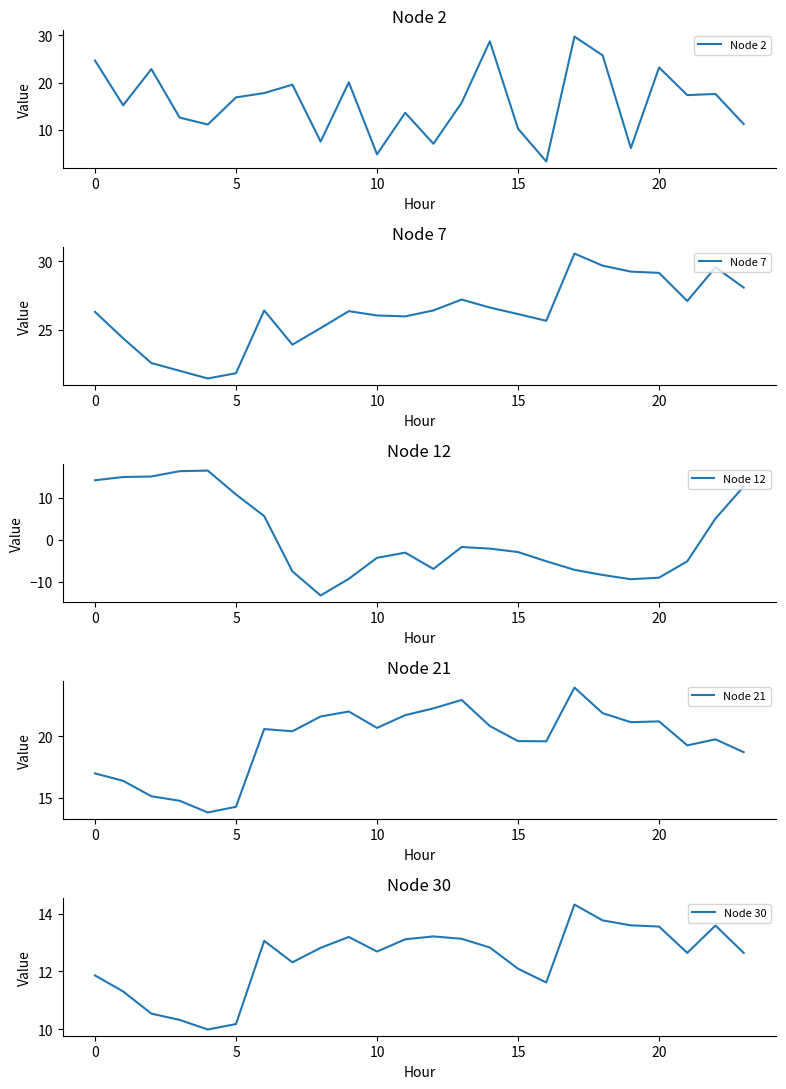

What is the minimum value for Node 21?

13.8